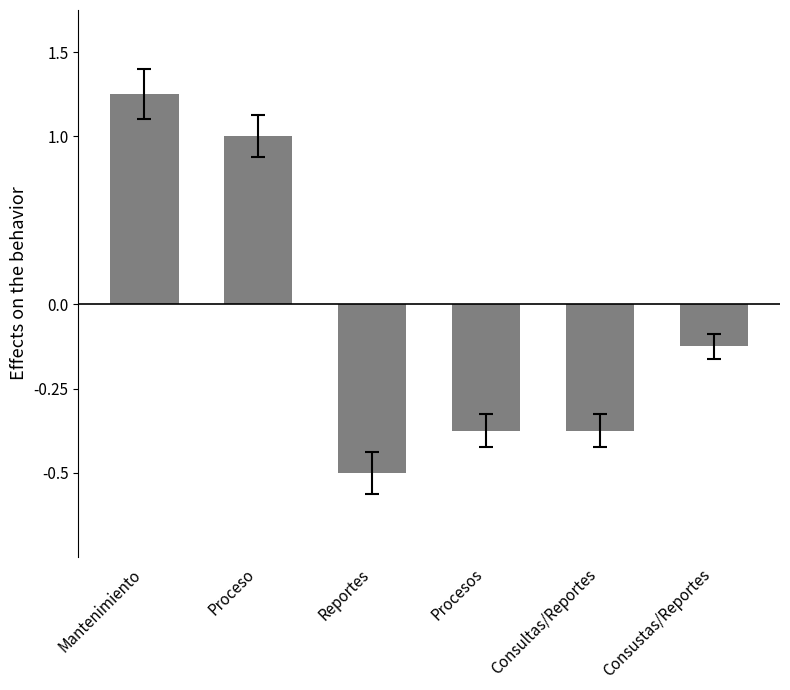

What value does the data have at Proceso?

4